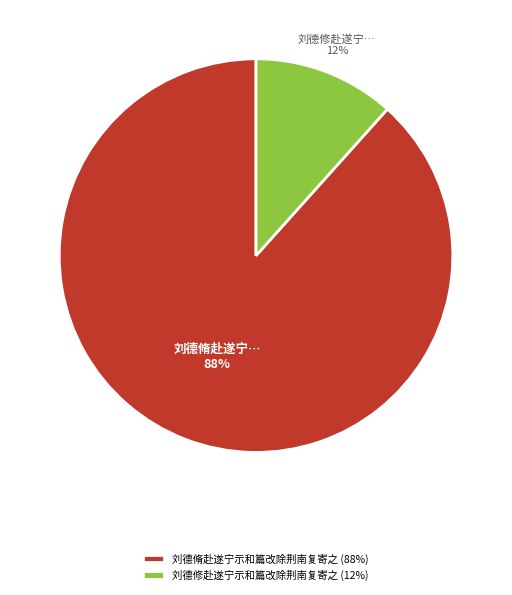

How many segments does this pie chart have?

2